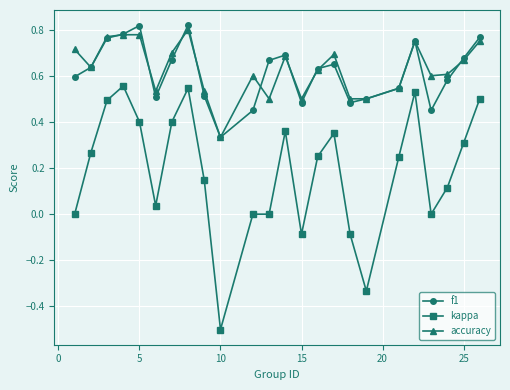

Which series has the largest range (max minus min)?

kappa